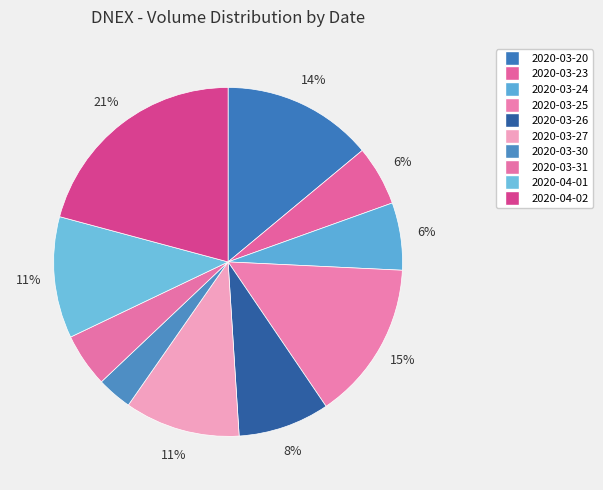

Is there a majority slice in this chart?

No